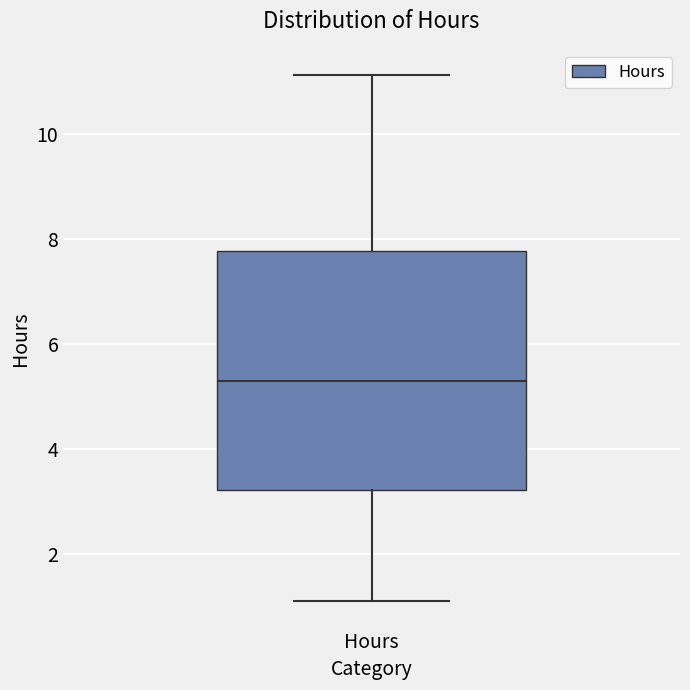

Where does the upper whisker of the box for Hours end on the y-axis? The values are not printed on the chart, so give them approximately, as read against the axis.

11.2